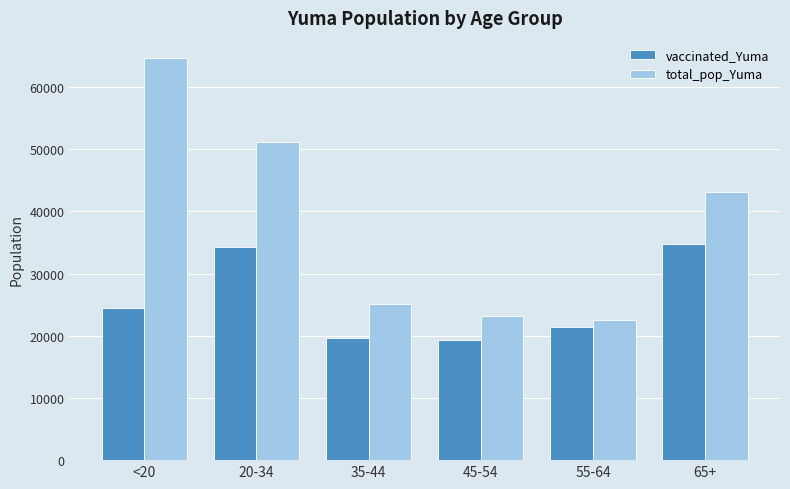

List the series in order of their overall mean, highest first.

total_pop_Yuma, vaccinated_Yuma